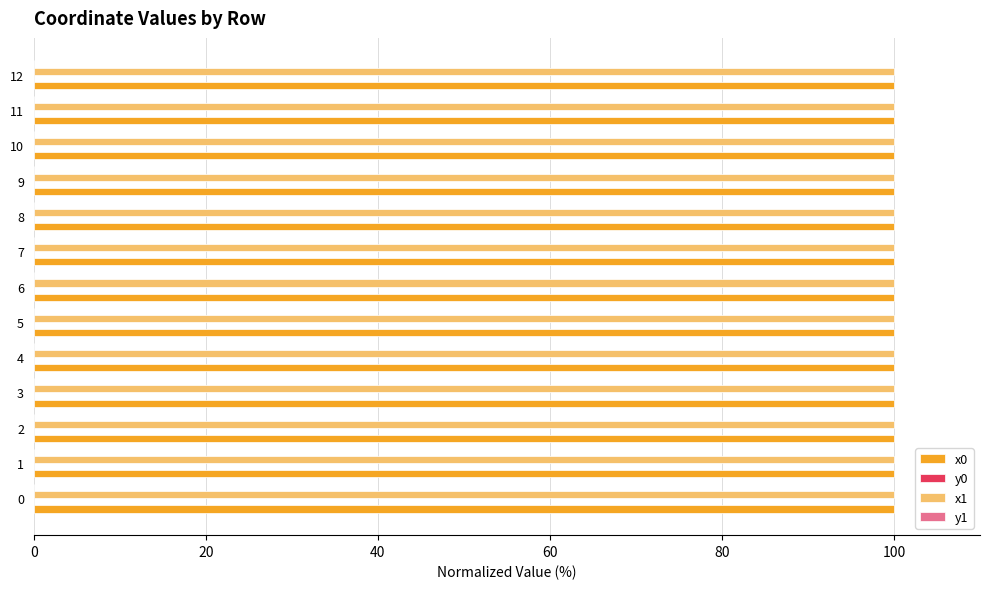

The value of x1 at 4 is 100.0. True or false?

True